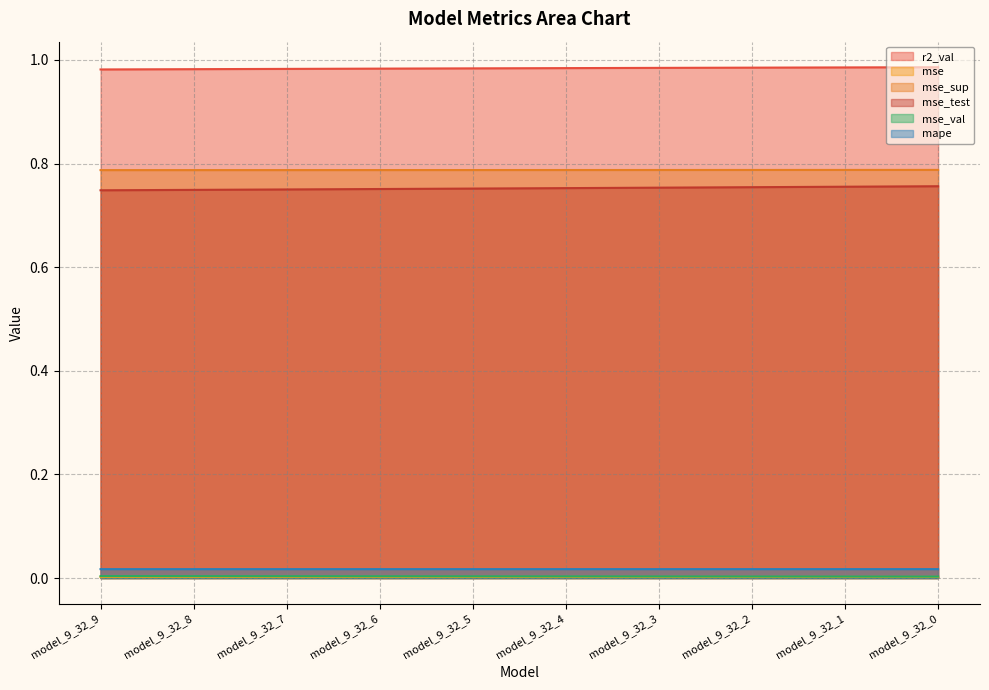

Is it true that mse_val equals 0.0 at model_9_32_8?

False